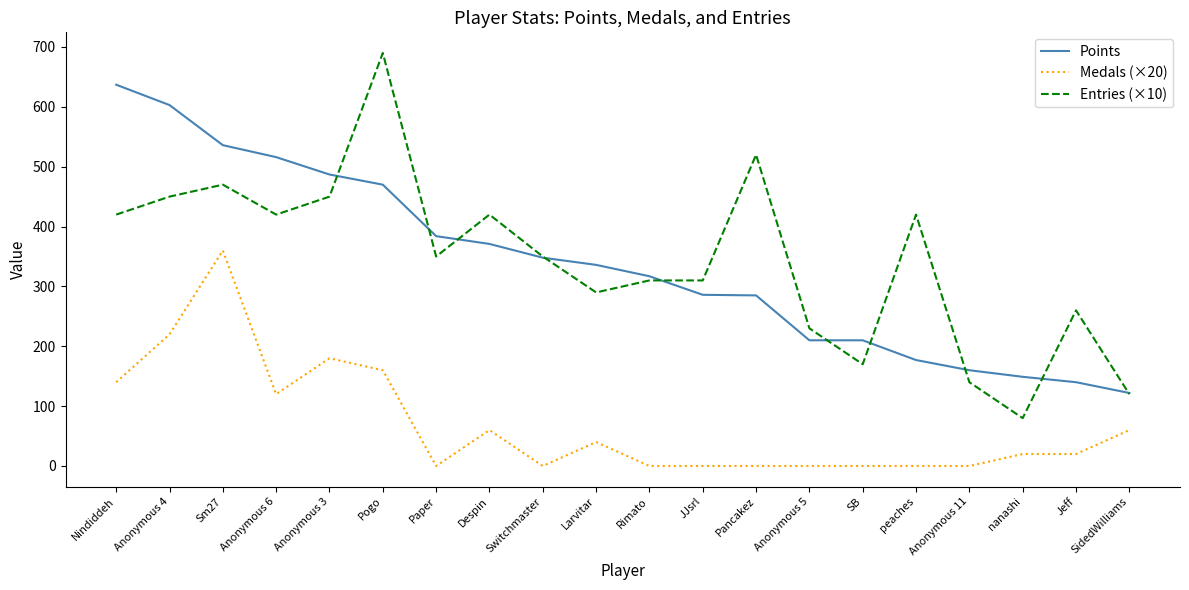

Rank the series at peaches from lowest to highest value.

Medals (×20), Points, Entries (×10)